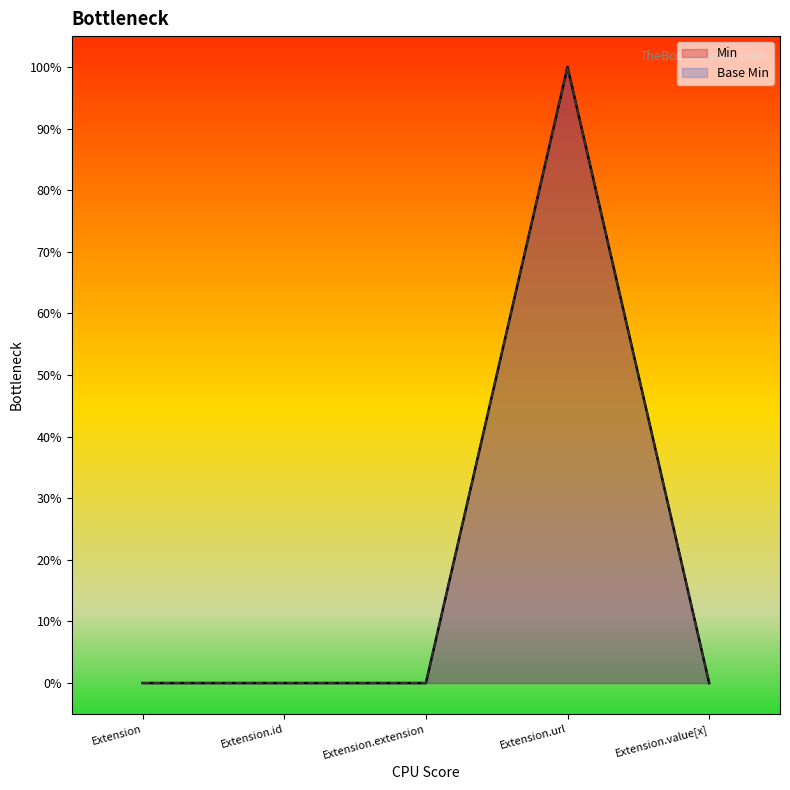

Reading left to right, transcribe all the data shown in this chart.

Min: Extension=0	Extension.id=0	Extension.extension=0	Extension.url=1	Extension.value[x]=0
Base Min: Extension=0	Extension.id=0	Extension.extension=0	Extension.url=1	Extension.value[x]=0